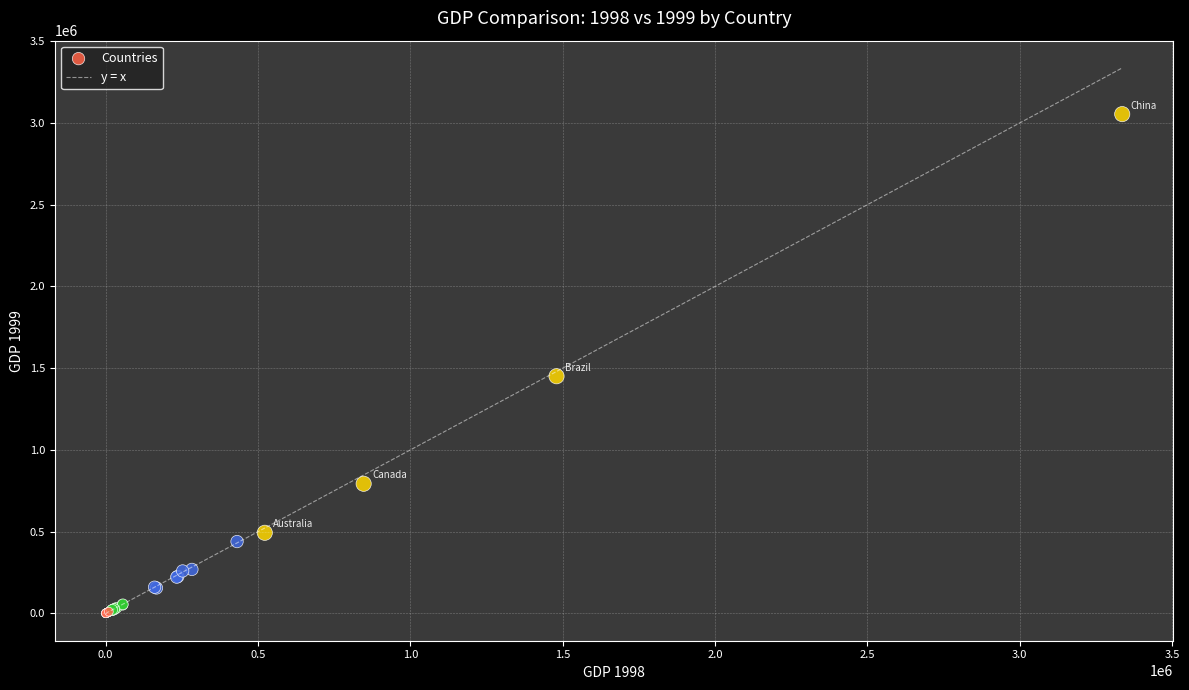

What Y value in the scatter plot is closest to 1527175?

1450653